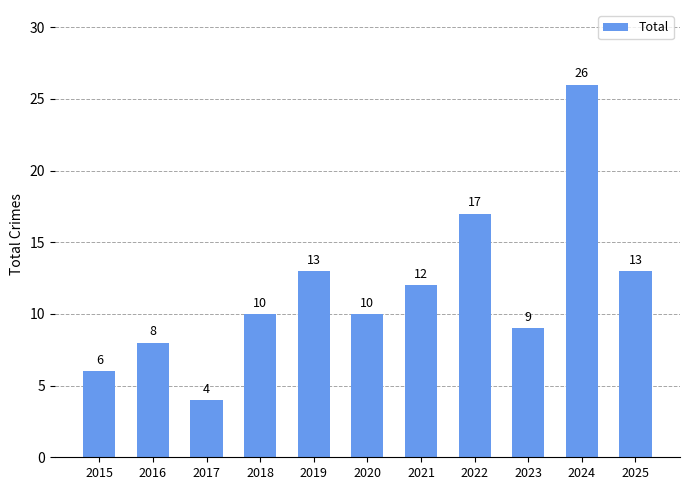

Which category has the highest value across all series?

2024